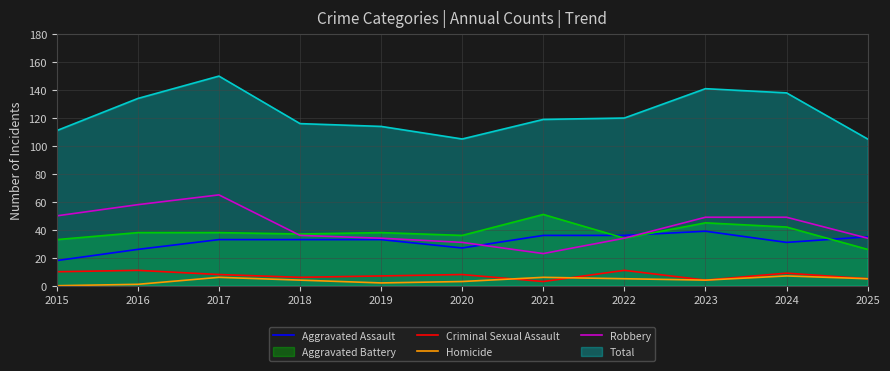

List the labels in order of Robbery value, largest first.

2017, 2016, 2015, 2023, 2024, 2018, 2019, 2022, 2025, 2020, 2021